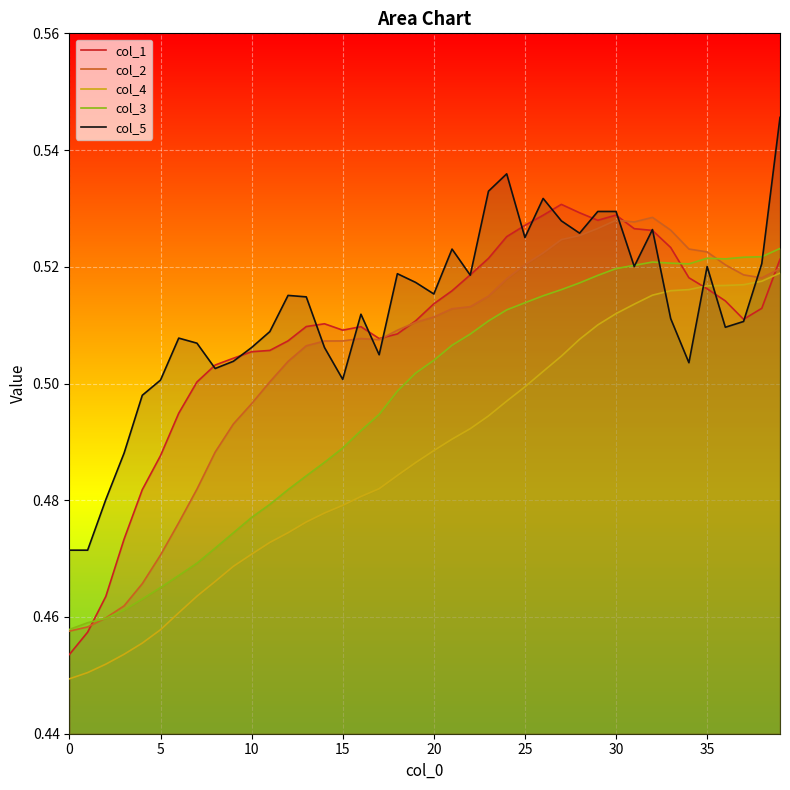

How many data points does each series have?

40